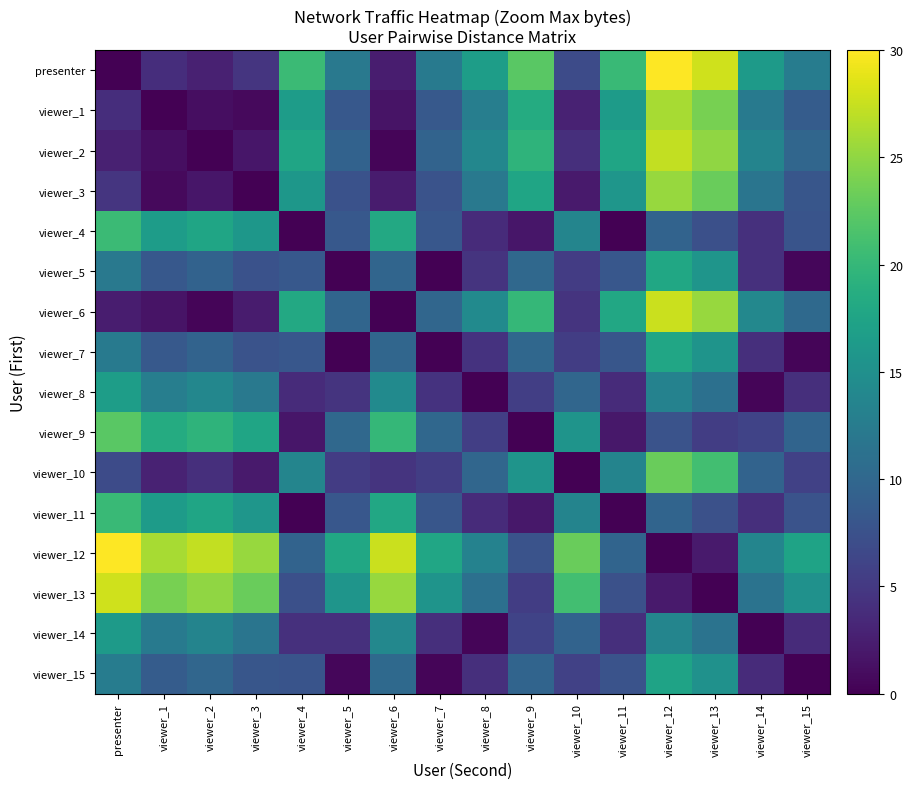

Which series has the largest range (max minus min)?

presenter